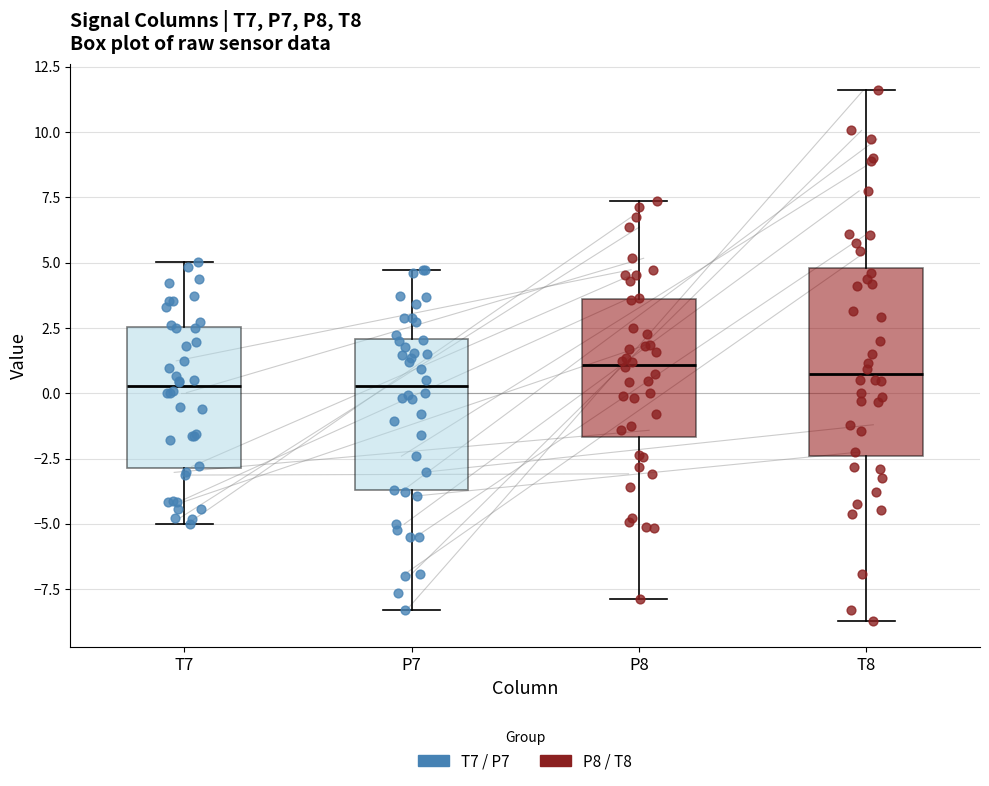

Reading left to right, read every box against the y-axis: the position of its median line, the range the box covers, and the ends of its whiskers. The values are not printed on the chart, so give them approximately, as read against the axis.

T7: median 0.5, box -3.0 to 2.5, whiskers -5.0 to 5.0
P7: median 0.5, box -3.5 to 2.0, whiskers -8.5 to 4.5
P8: median 1.0, box -1.5 to 3.5, whiskers -8.0 to 7.5
T8: median 0.5, box -2.5 to 5.0, whiskers -8.5 to 11.5